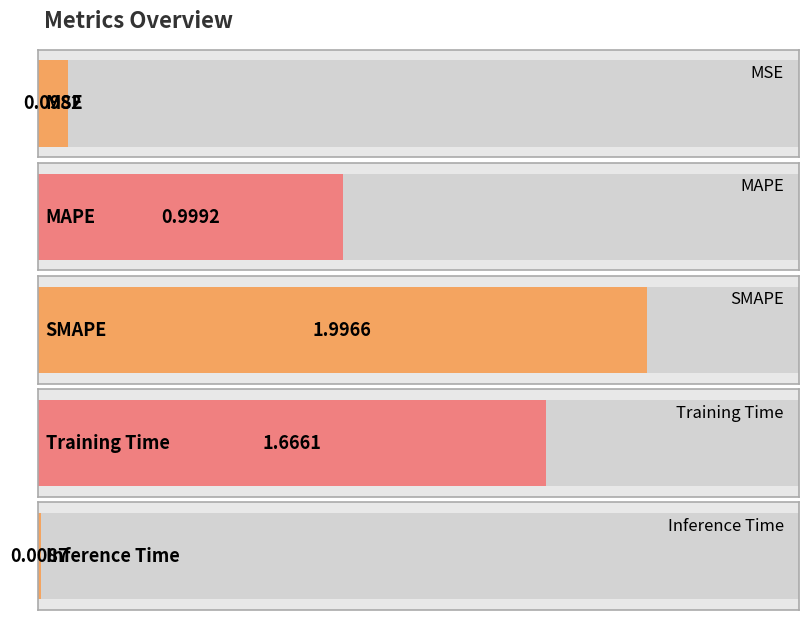

What is the greatest value displayed?

2.0